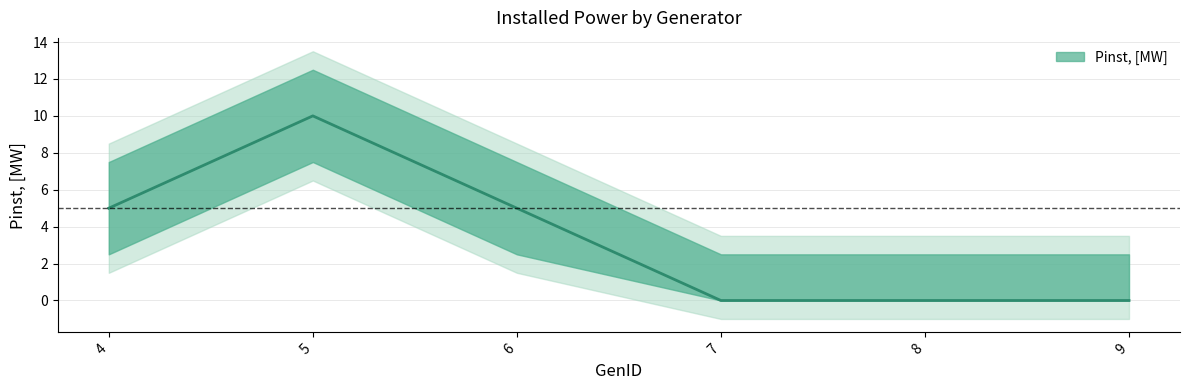

What is the sum of all values?

20